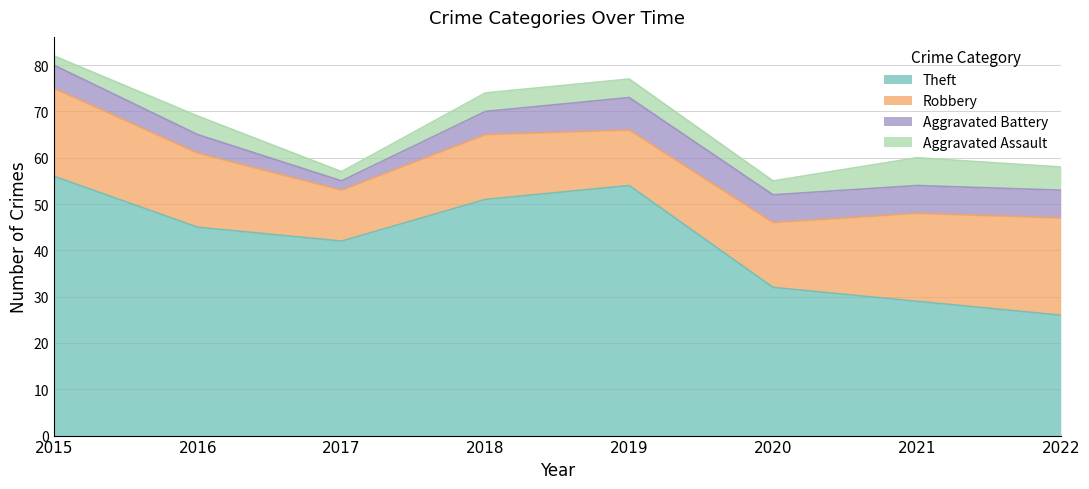

What is the value of the Aggravated Assault point at the 5th from the left?

4